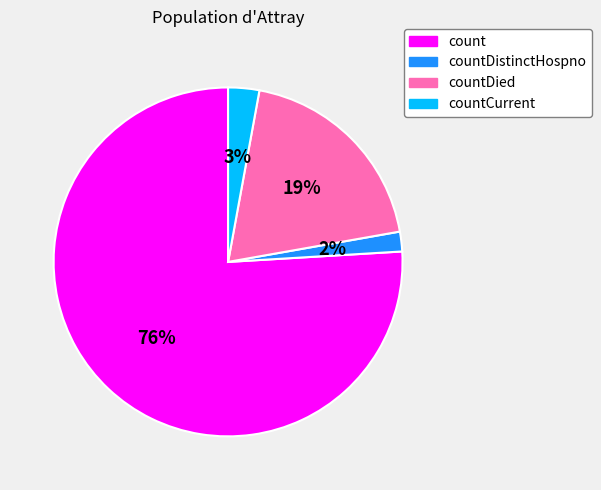

To the nearest percent, what is the difference between the largest and smallest slice percentages?

74%